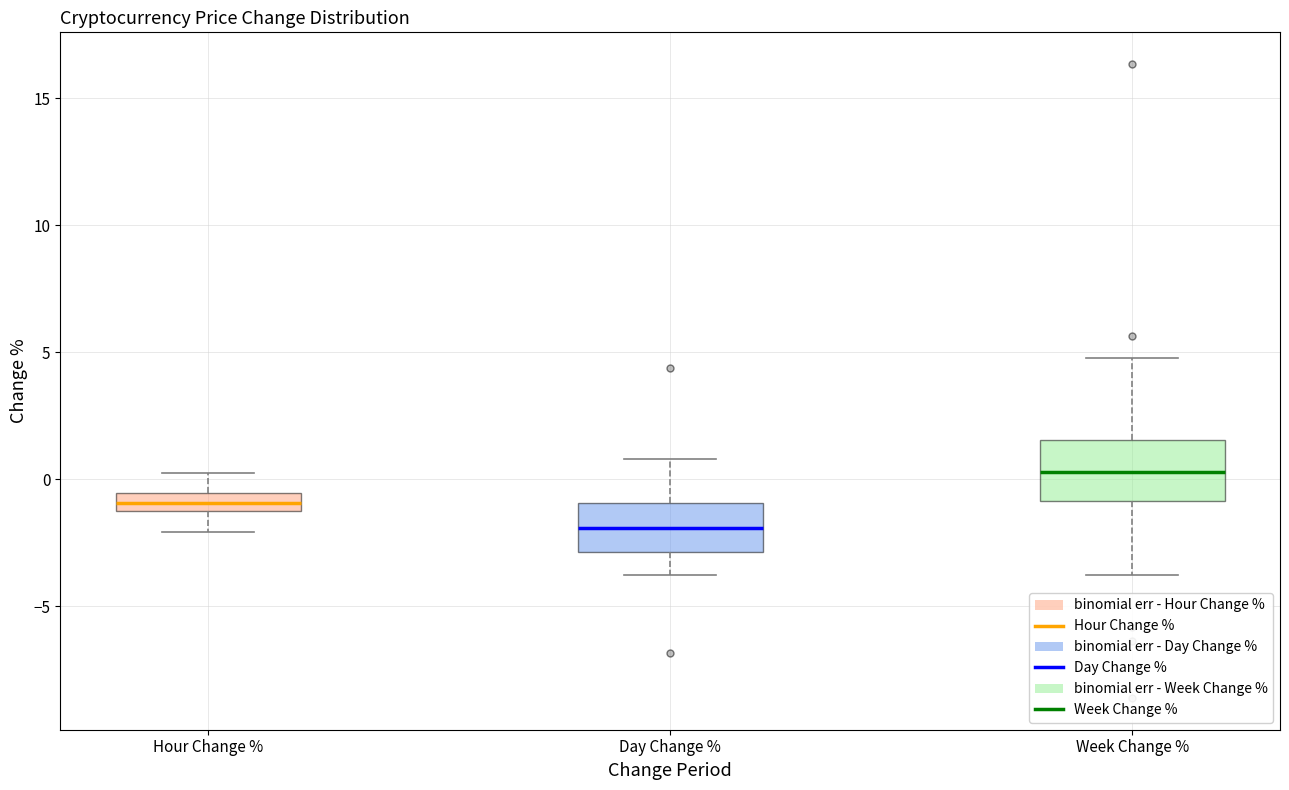

Which box's median line is the highest?

Week Change %